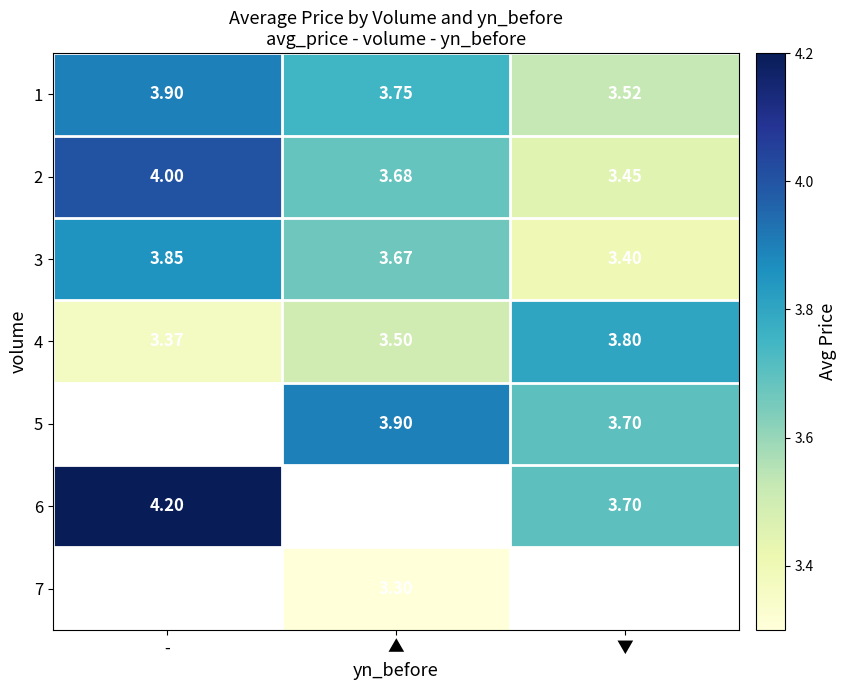

Count the number of data series in this chart.

7